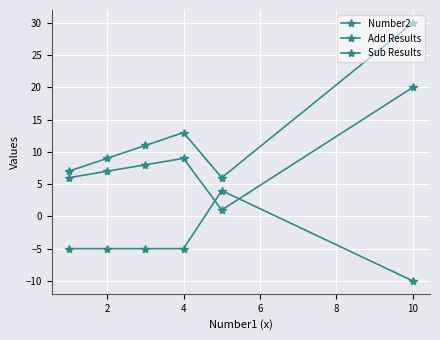

True or false: Add Results and Number2 cross at least once.

False